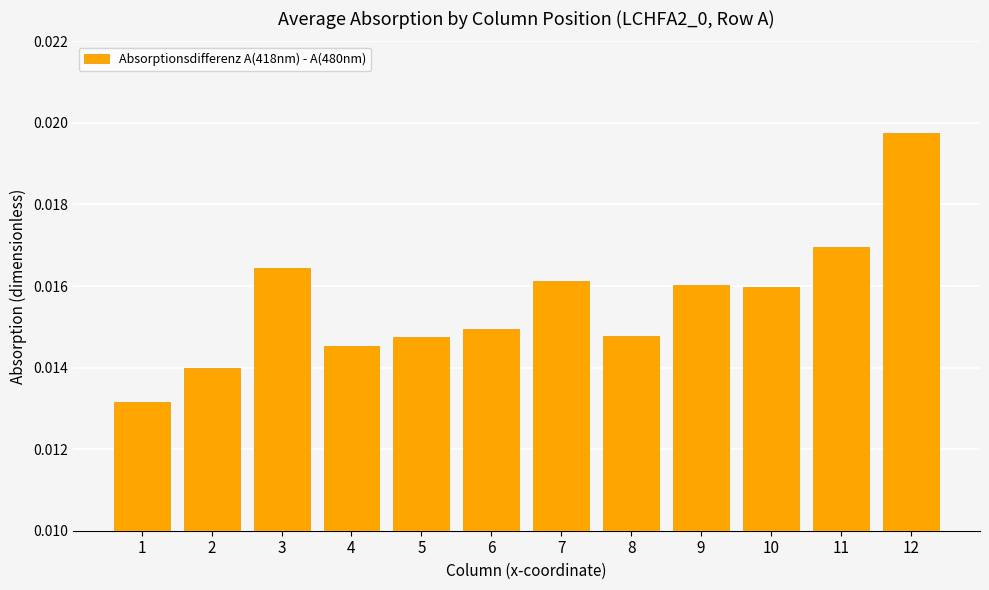

Between 10 and 6, which is larger?

10